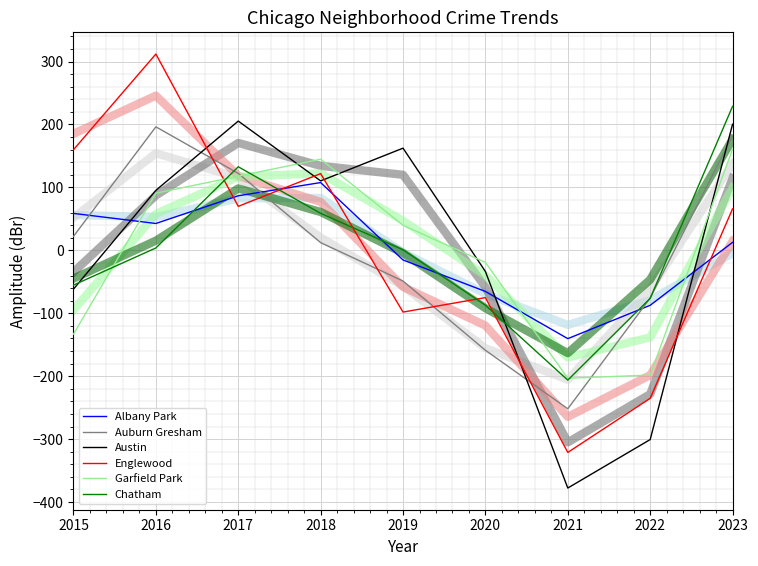

List the labels in order of Garfield Park value, smallest first.

2021, 2022, 2015, 2020, 2019, 2016, 2017, 2018, 2023